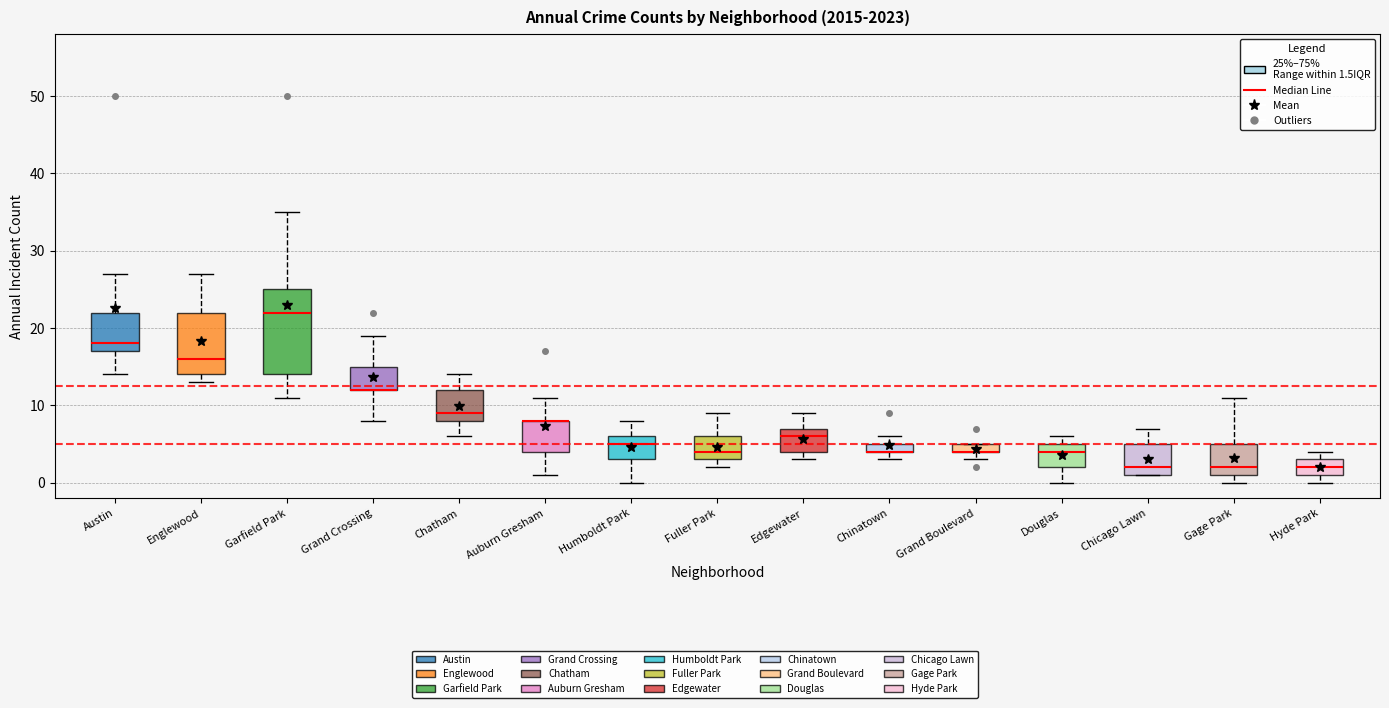

Where does the lower whisker of the box for Humboldt Park end on the y-axis? The values are not printed on the chart, so give them approximately, as read against the axis.

0